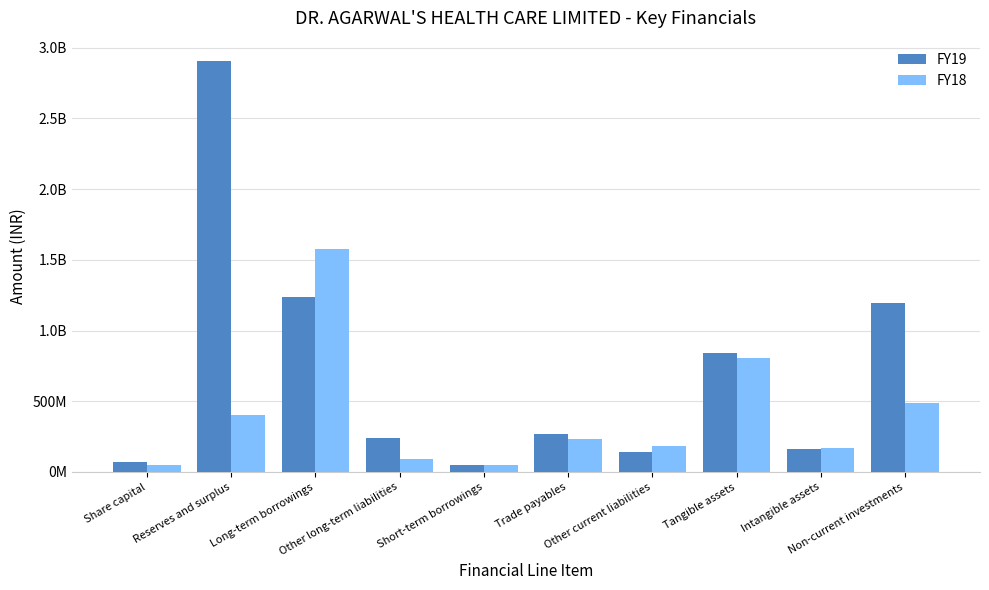

Reading right to left, what are all the values shown in this chart?

FY19: Non-current investments=1195023000	Intangible assets=161325000	Tangible assets=840115000	Other current liabilities=142596000	Trade payables=269356000	Short-term borrowings=48759000	Other long-term liabilities=238651000	Long-term borrowings=1236791000	Reserves and surplus=2903431000	Share capital=68600000
FY18: Non-current investments=486699000	Intangible assets=167466000	Tangible assets=806737000	Other current liabilities=182308000	Trade payables=233124000	Short-term borrowings=48923000	Other long-term liabilities=92405000	Long-term borrowings=1573628000	Reserves and surplus=406293000	Share capital=51096000